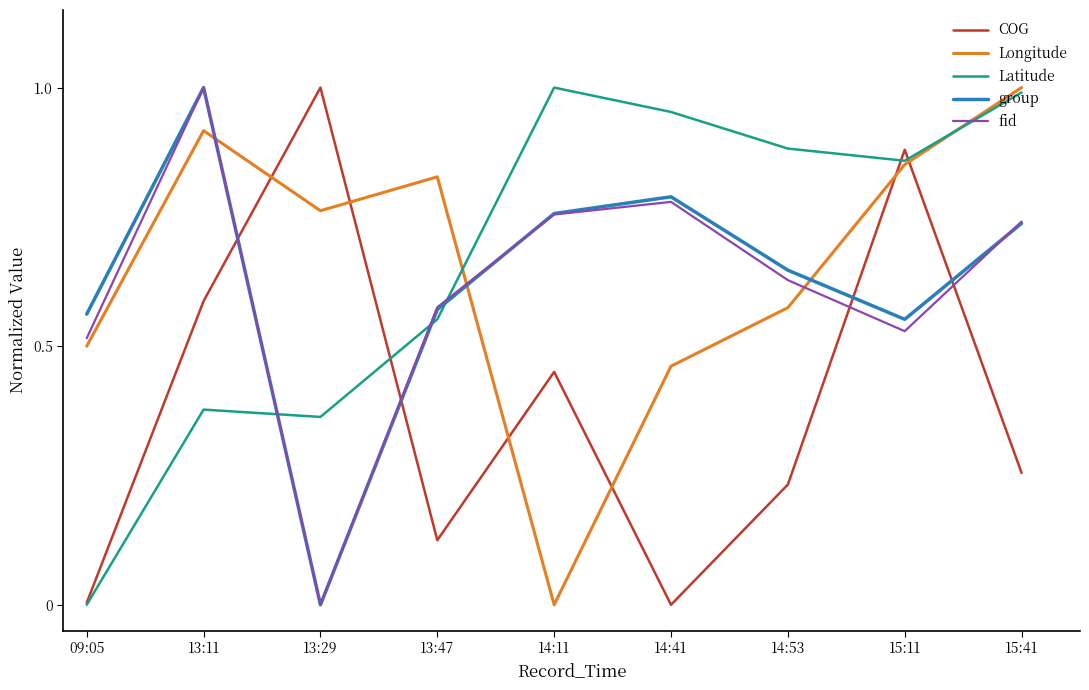

How many lines are shown in the chart?

5